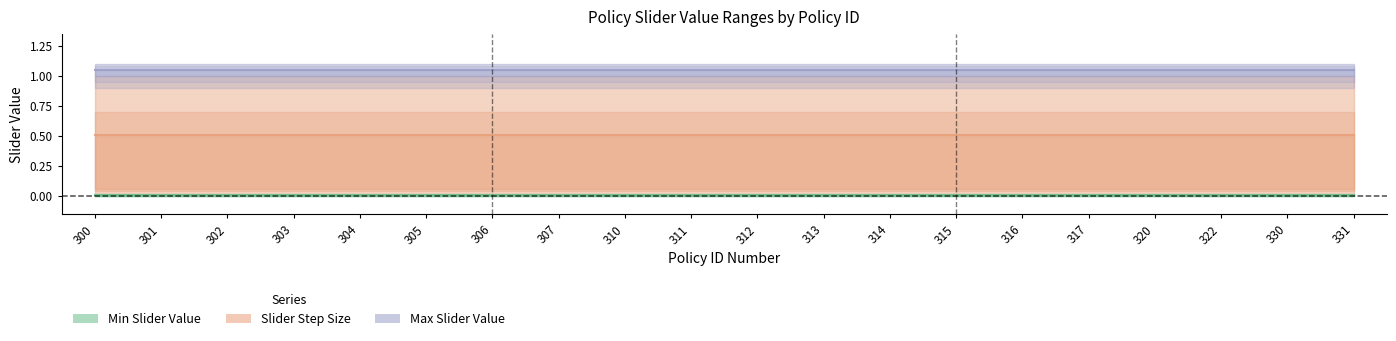

True or false: Slider Step Size has more than 1 points higher than both neighbors.

False